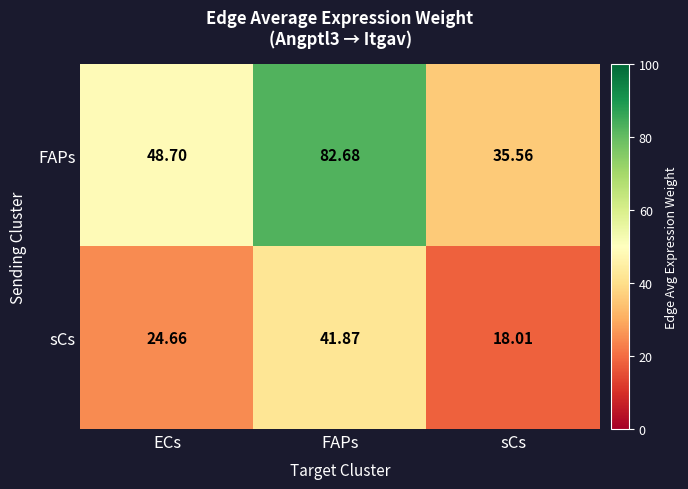

List the series in order of their peak value, highest first.

FAPs, sCs